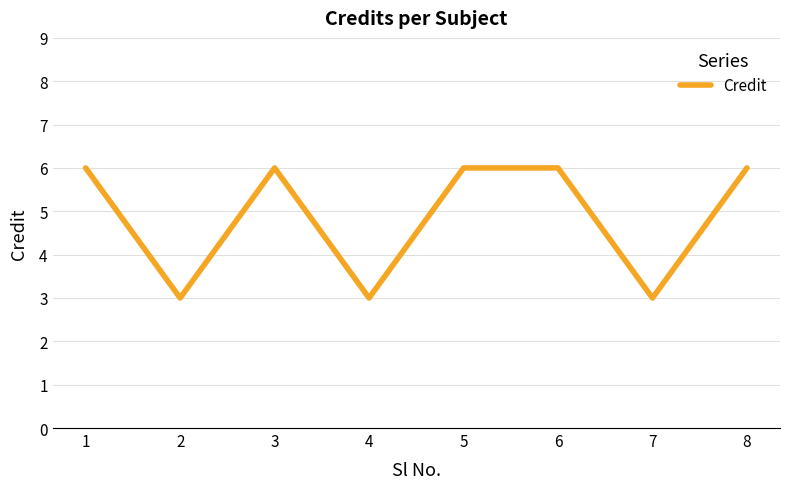

What is the smallest value displayed?

3